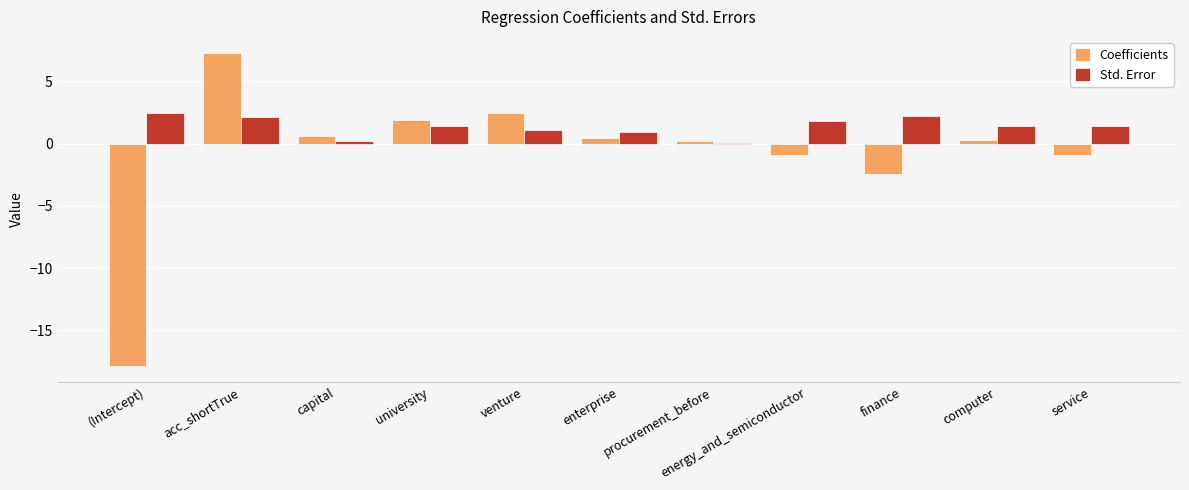

Is it true that Std. Error equals 0.6 at acc_shortTrue?

False